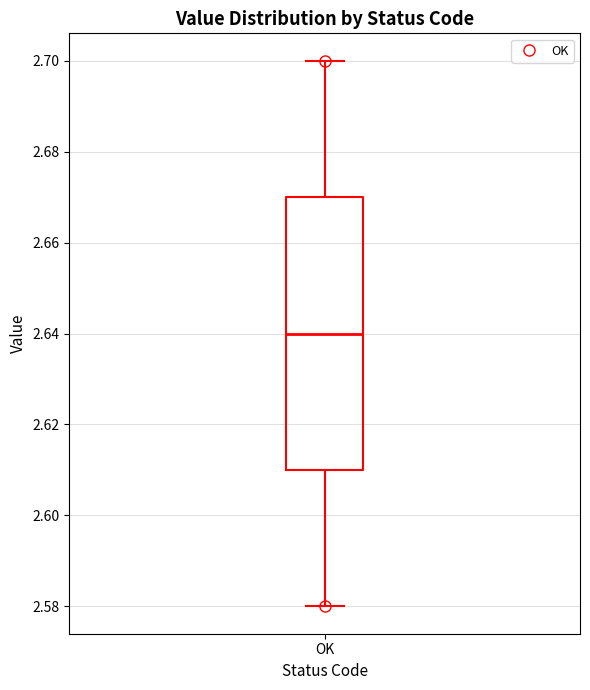

Transcribe this box plot: give where the median line is, the range the box spans, and where the two whiskers end, as read against the y-axis. The values are not printed on the chart, so give them approximately, as read against the axis.

median 2.64, box 2.61 to 2.67, whiskers 2.58 to 2.70